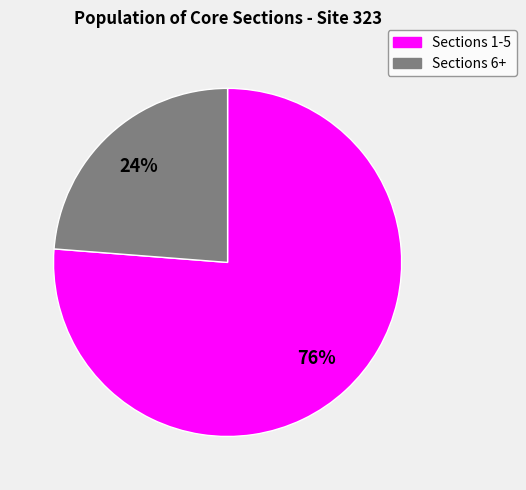

Does any single category account for the majority?

Yes